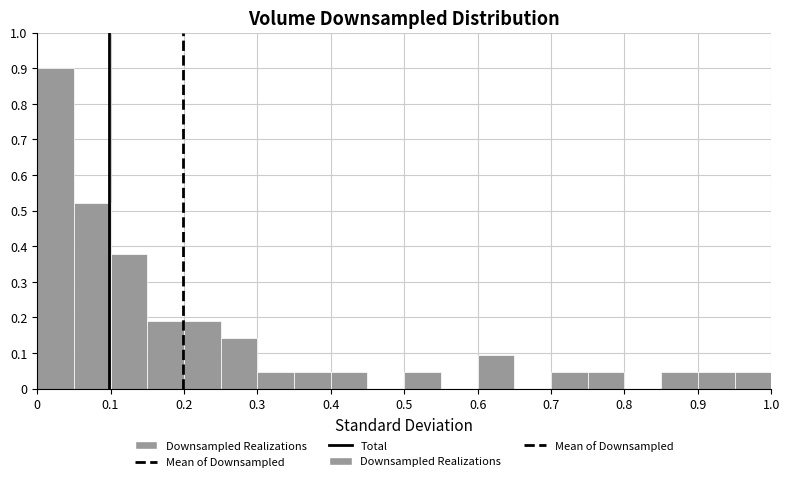

Reading left to right, list every bar in this chart as the range it spans on the x-axis followed by its height. The values are not printed on the chart, so give them approximately, as read against the axis.

0.00 to 0.05: 0.90
0.05 to 0.10: 0.52
0.10 to 0.15: 0.38
0.15 to 0.20: 0.19
0.20 to 0.25: 0.19
0.25 to 0.30: 0.14
0.30 to 0.35: 0.05
0.35 to 0.40: 0.05
0.40 to 0.45: 0.05
0.45 to 0.50: 0
0.50 to 0.55: 0.05
0.55 to 0.60: 0
0.60 to 0.65: 0.09
0.65 to 0.70: 0
0.70 to 0.75: 0.05
0.75 to 0.80: 0.05
0.80 to 0.85: 0
0.85 to 0.90: 0.05
0.90 to 0.95: 0.05
0.95 to 1.00: 0.05